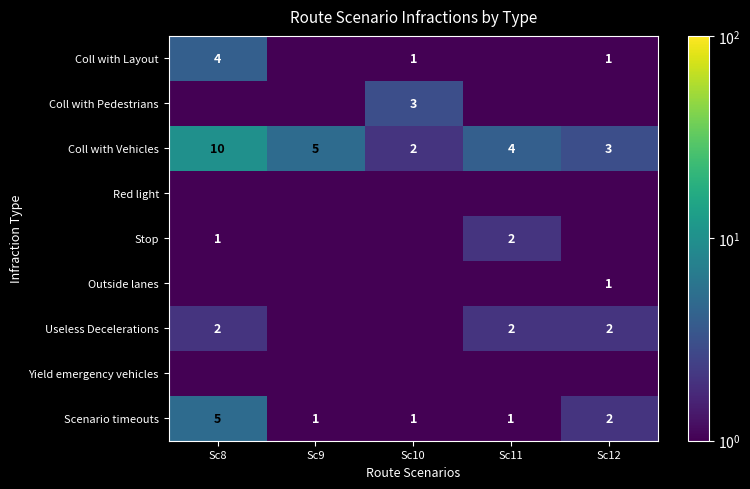

The value of Scenario timeouts at Sc10 is 0.6. True or false?

False